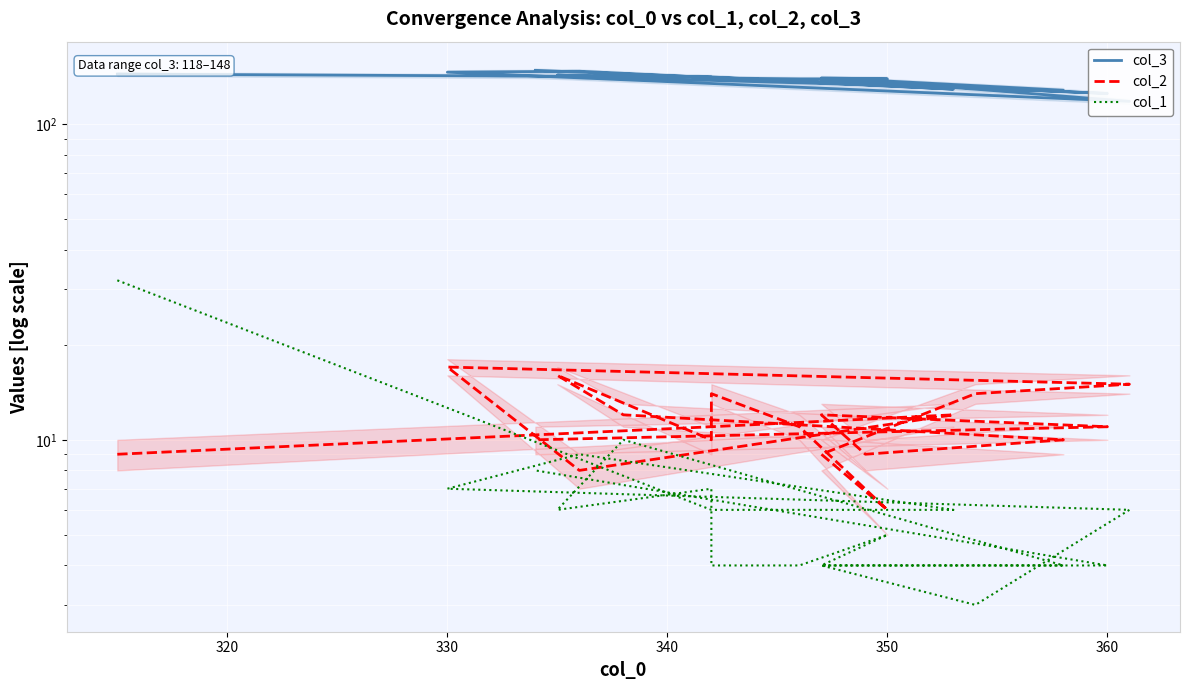

Which series ends up on top after the final intersection of col_2 and col_1?

col_2